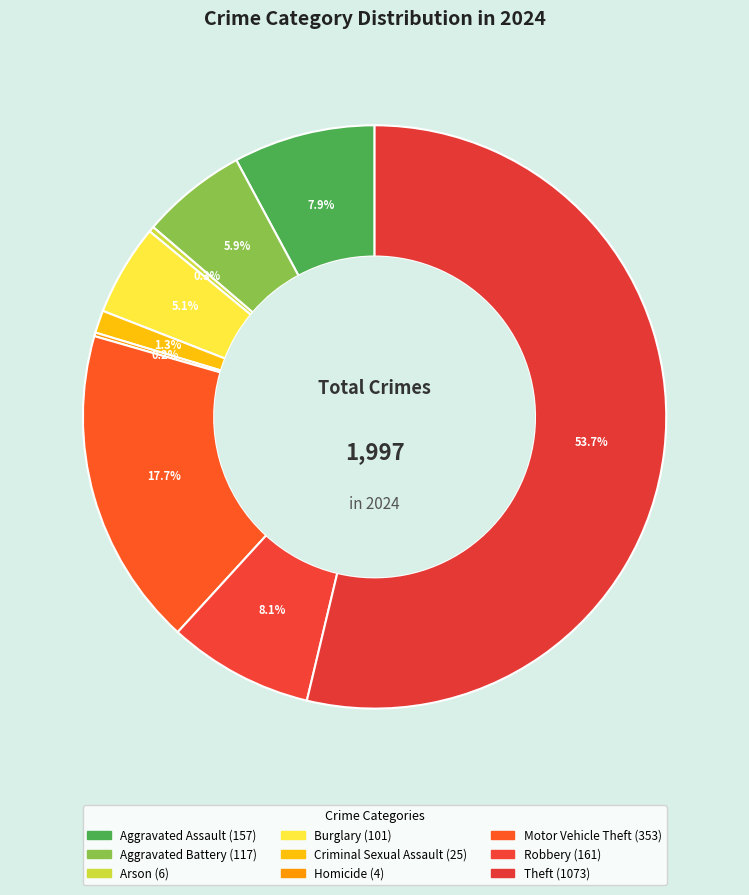

To the nearest percent, what percentage of the pie is Criminal Sexual Assault?

1%